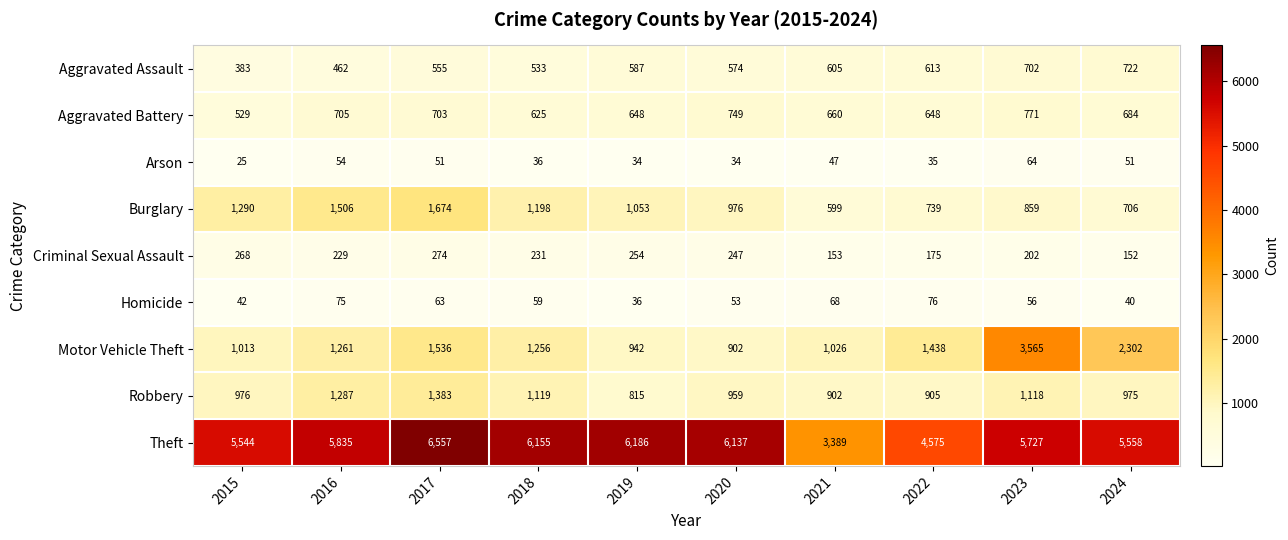

Count the number of data series in this chart.

9